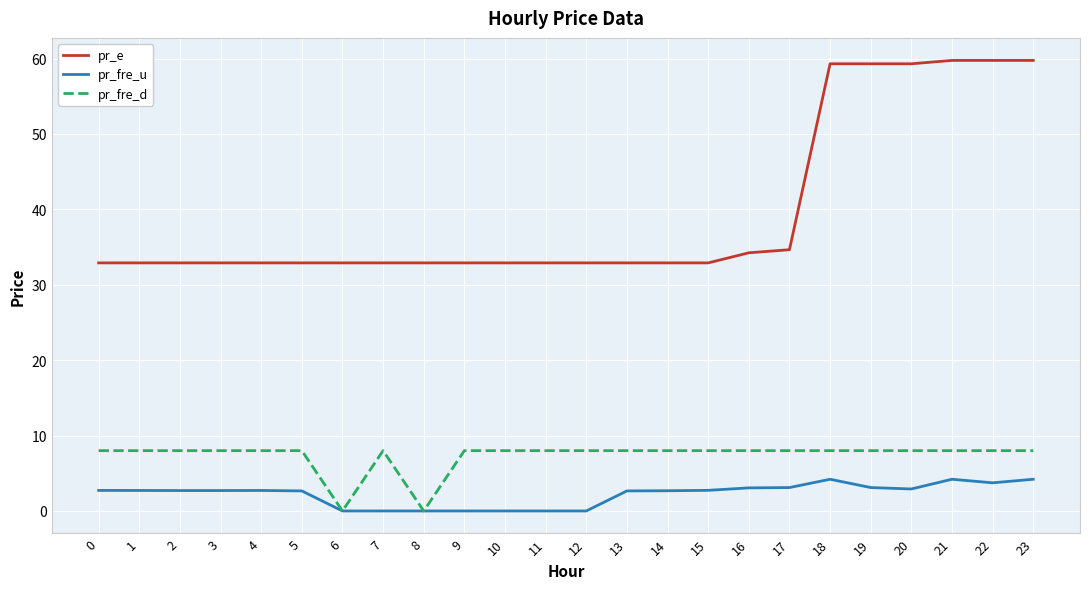

At 2, list the series in order from largest to smallest.

pr_e, pr_fre_d, pr_fre_u